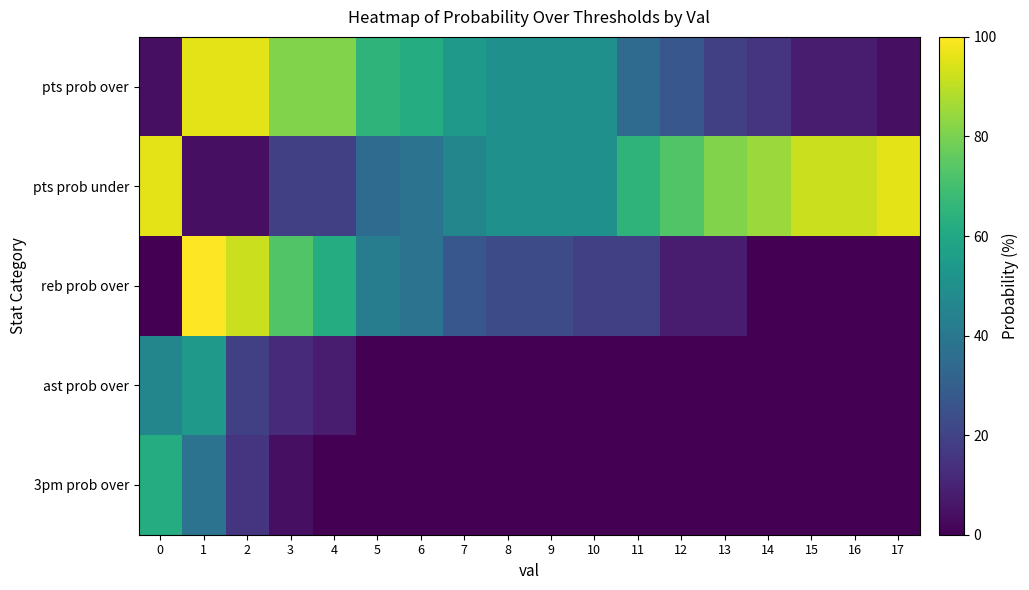

Reading left to right, transcribe all the data shown in this chart.

pts prob over: 0=4	1=96	2=96	3=81	4=81	5=65	6=62	7=54	8=50	9=50	10=50	11=35	12=27	13=19	14=15	15=8	16=8	17=4
pts prob under: 0=96	1=4	2=4	3=19	4=19	5=35	6=38	7=46	8=50	9=50	10=50	11=65	12=73	13=81	14=85	15=92	16=92	17=96
reb prob over: 0=0	1=100	2=92	3=73	4=62	5=42	6=38	7=27	8=23	9=23	10=19	11=19	12=8	13=8	14=0	15=0	16=0	17=0
ast prob over: 0=46	1=54	2=19	3=12	4=8	5=0	6=0	7=0	8=0	9=0	10=0	11=0	12=0	13=0	14=0	15=0	16=0	17=0
3pm prob over: 0=62	1=38	2=15	3=4	4=0	5=0	6=0	7=0	8=0	9=0	10=0	11=0	12=0	13=0	14=0	15=0	16=0	17=0